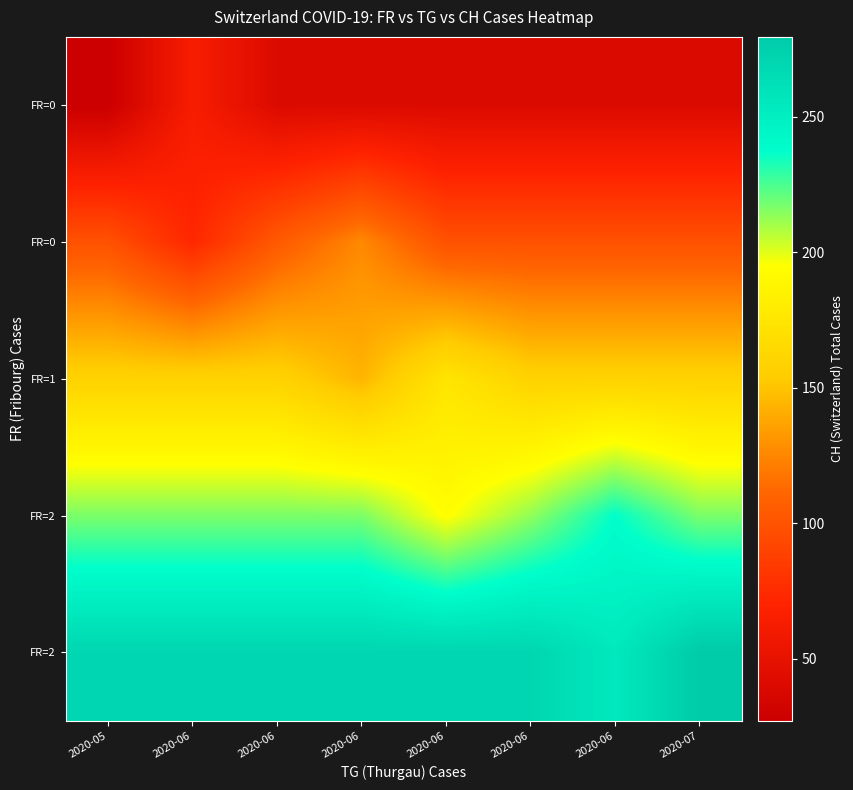

What is the difference between the maximum and minimum values in the row_0 series?

36.1